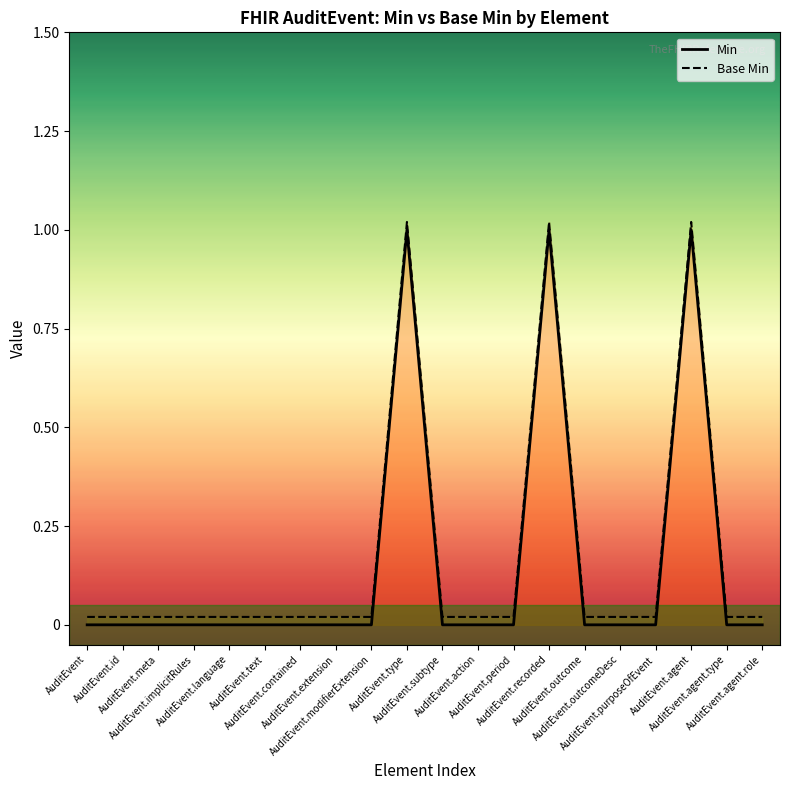

True or false: Min has more than 0 points higher than both neighbors.

True